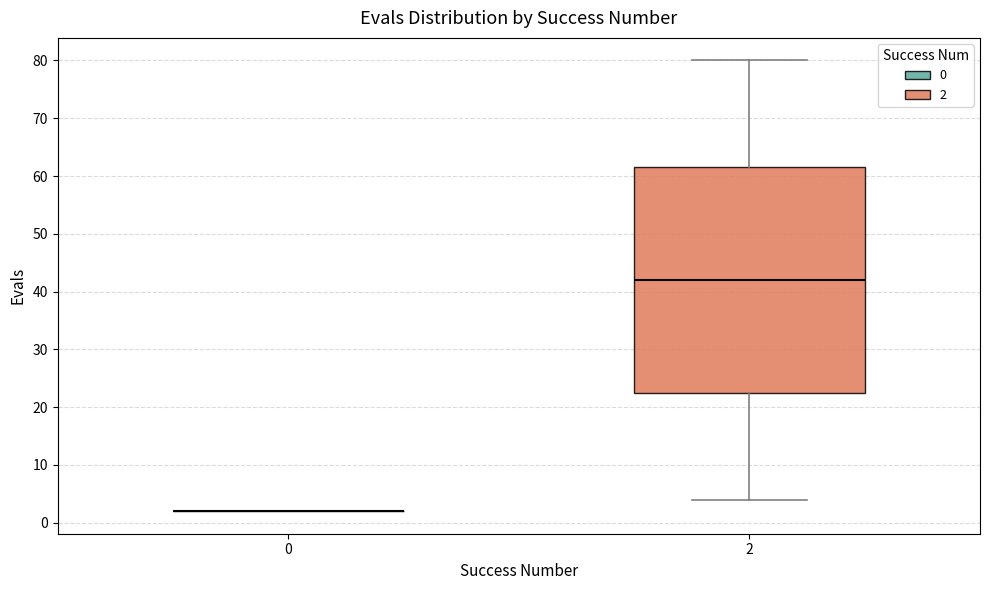

Comparing the boxes themselves (not the whiskers), which one is the tallest?

2